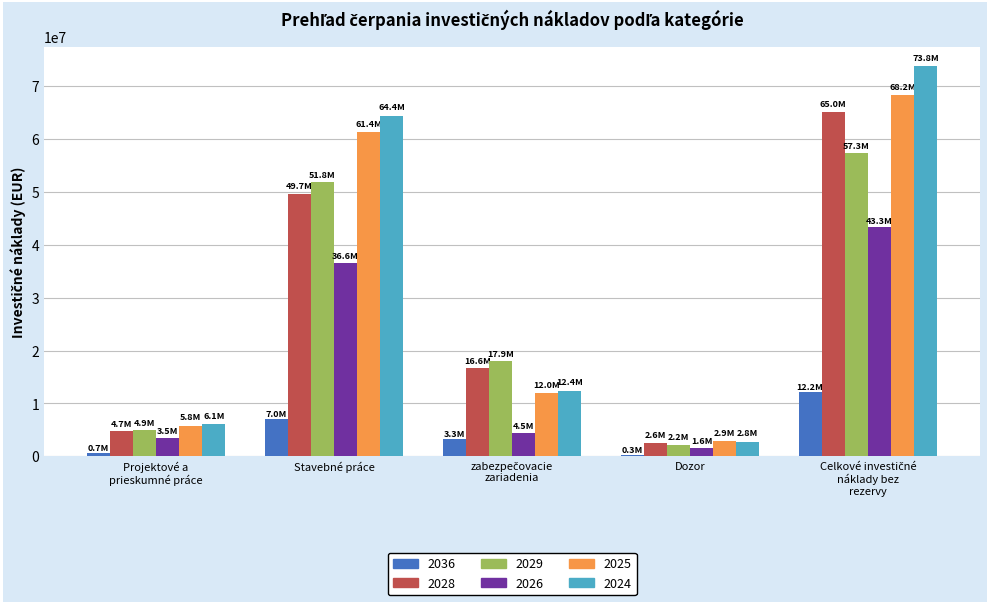

Which series has the widest spread of values?

2024